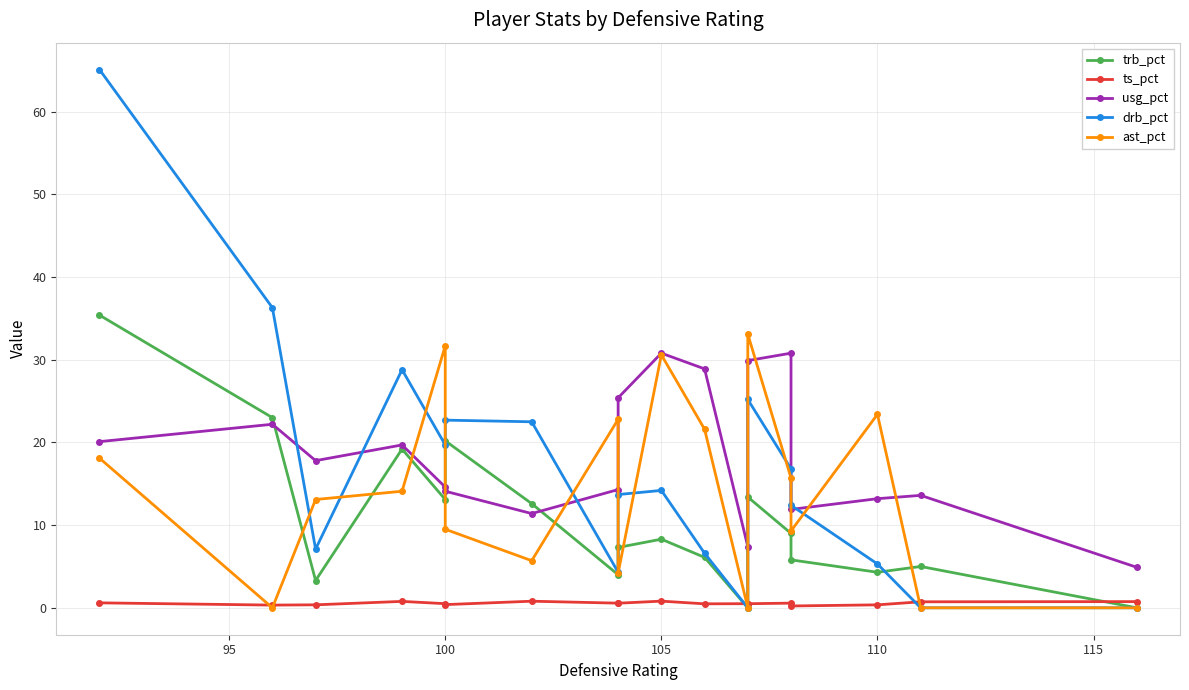

What is the difference between the maximum and minimum values in the ast_pct series?

33.1